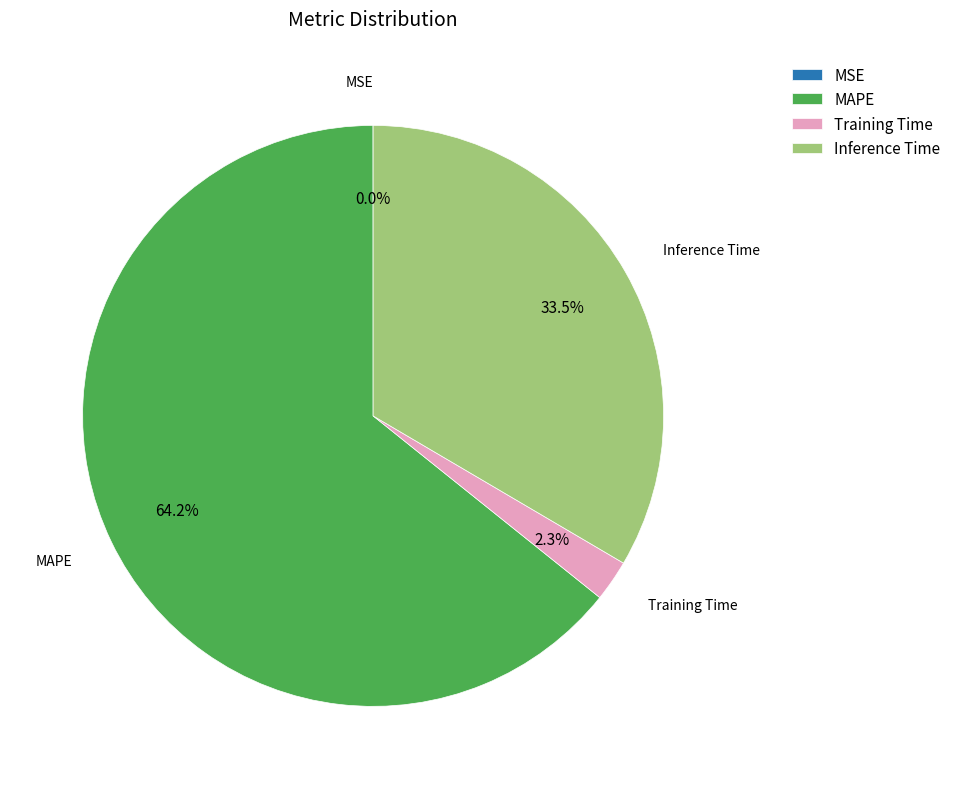

What is the largest slice in the pie chart?

MAPE